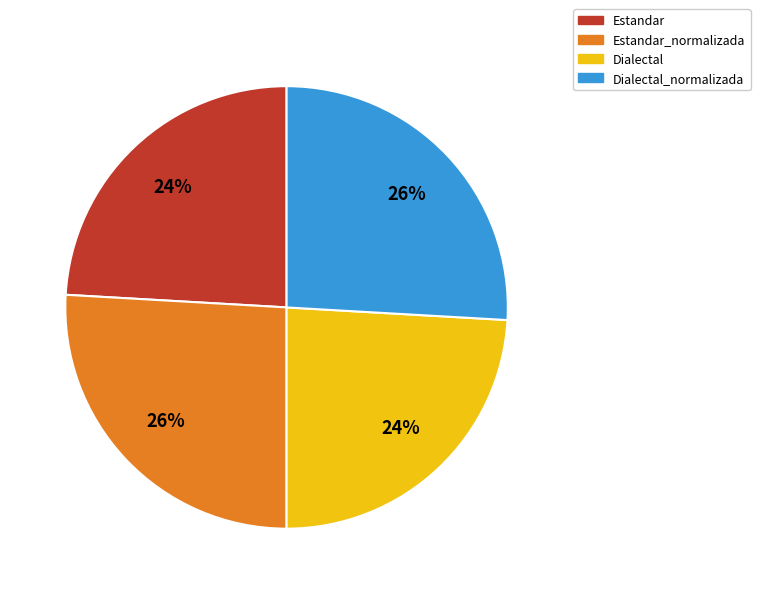

To the nearest percent, what is the average slice percentage?

25%